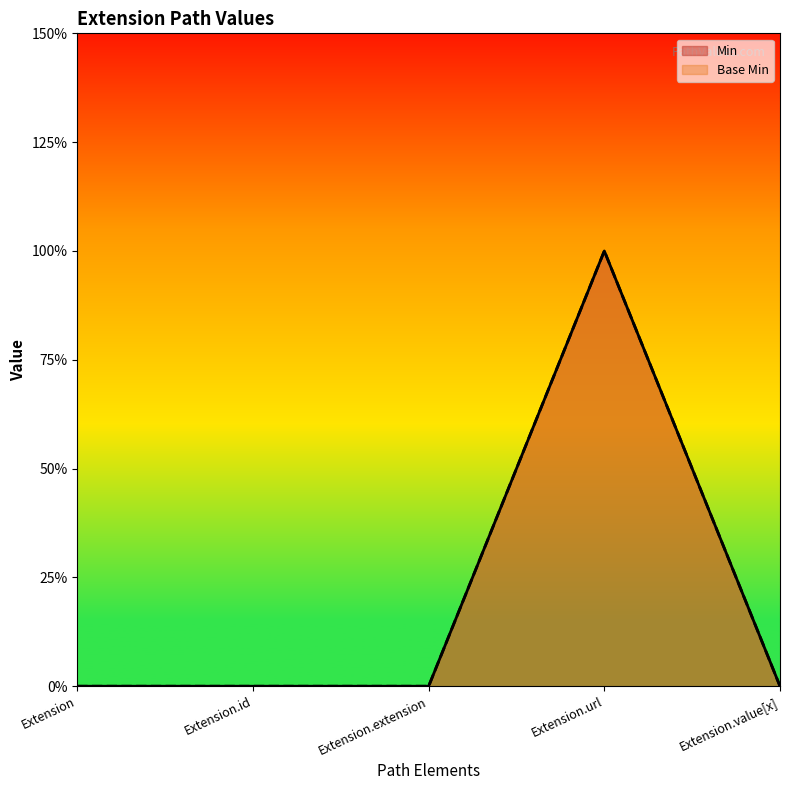

What is the sum of the Min values at Extension.url and Extension?

1